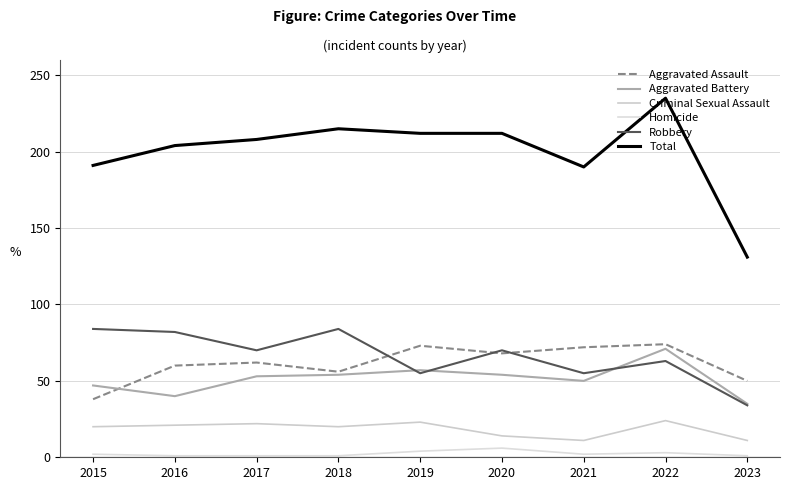

Does the chart display data point markers on the line(s)?

No